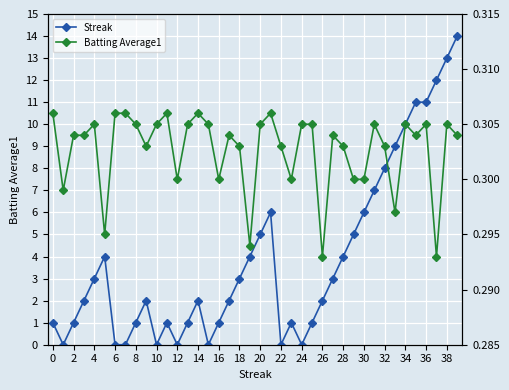

What is the sum of all Streak values?

156.0